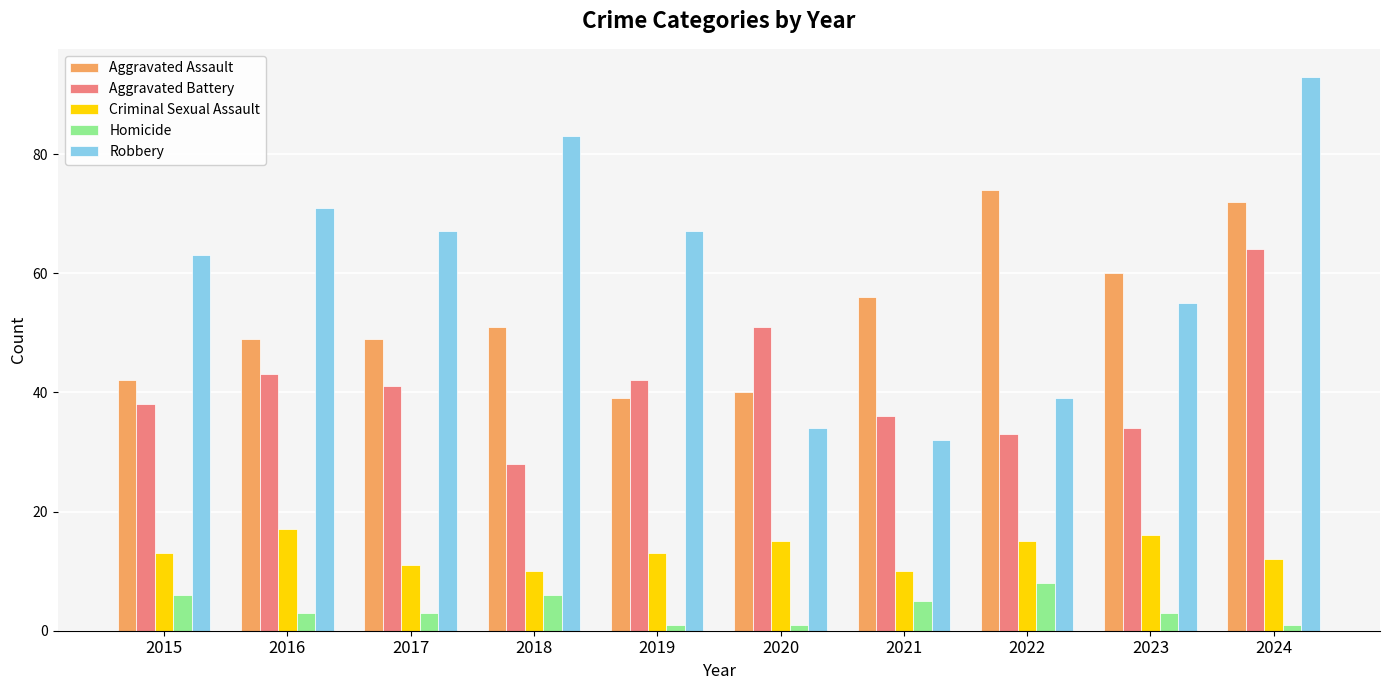

What is the total value across all series at 2024?

242